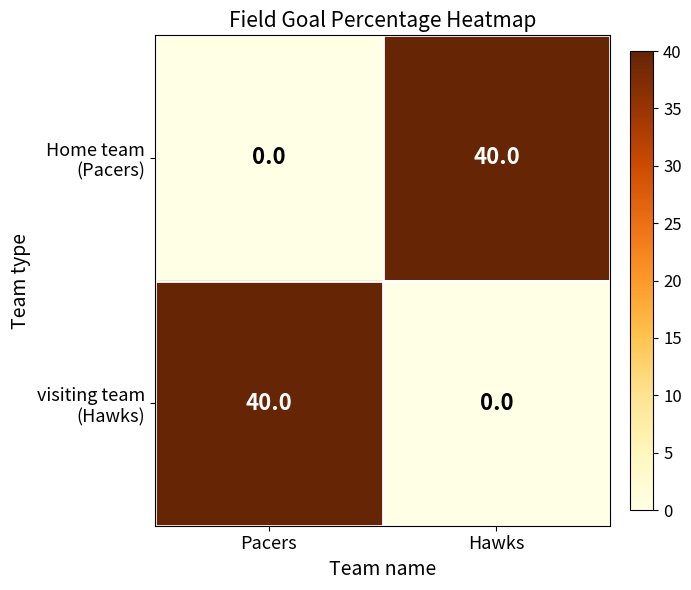

What is the spread (max minus min) of values at Hawks?

40